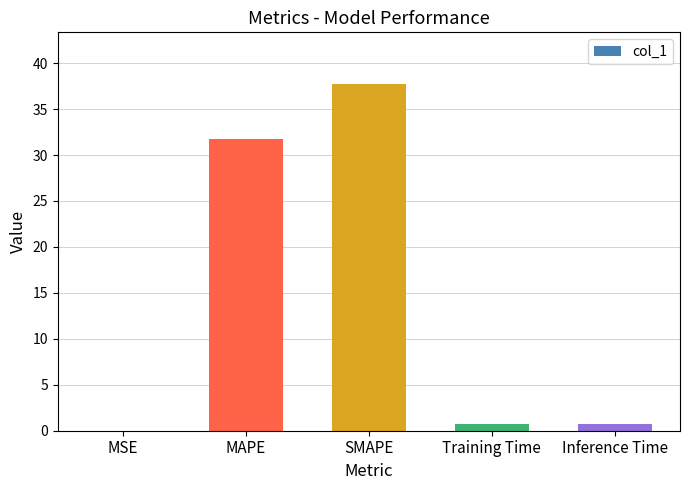

What is the change in value from MSE to Training Time?

+0.7